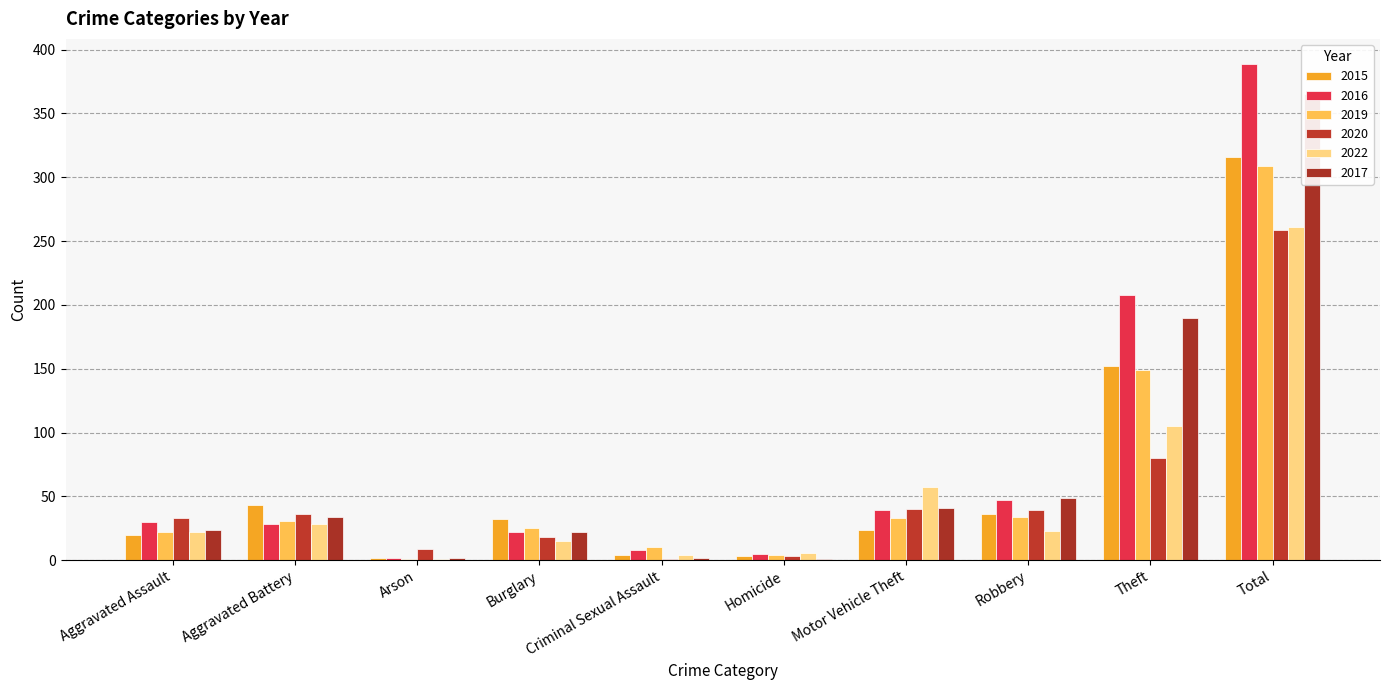

What is the total value across all series at Theft?

884